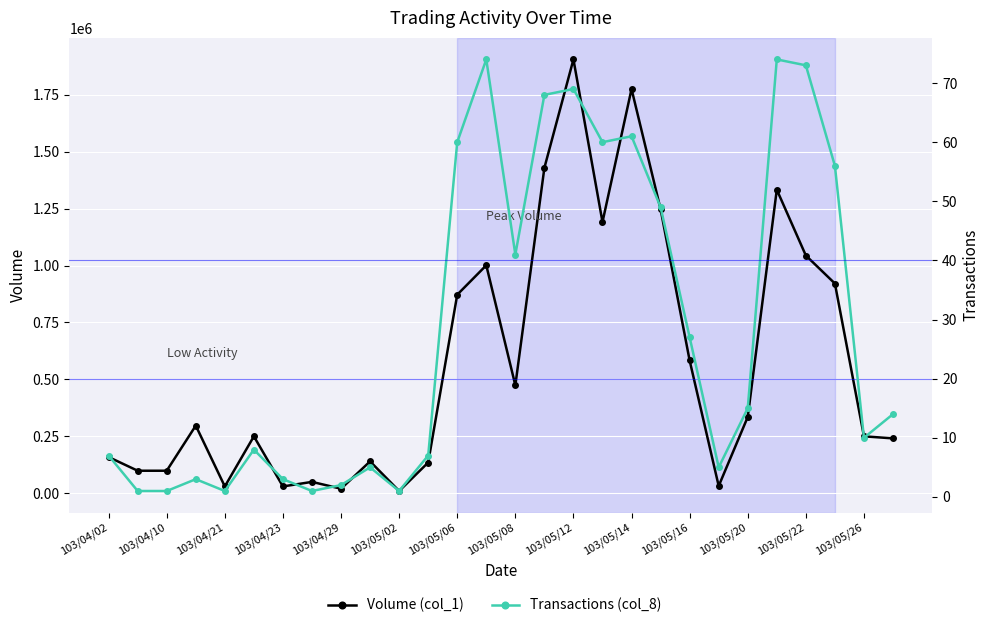

True or false: Volume (col_1) and Transactions (col_8) cross at least once.

False